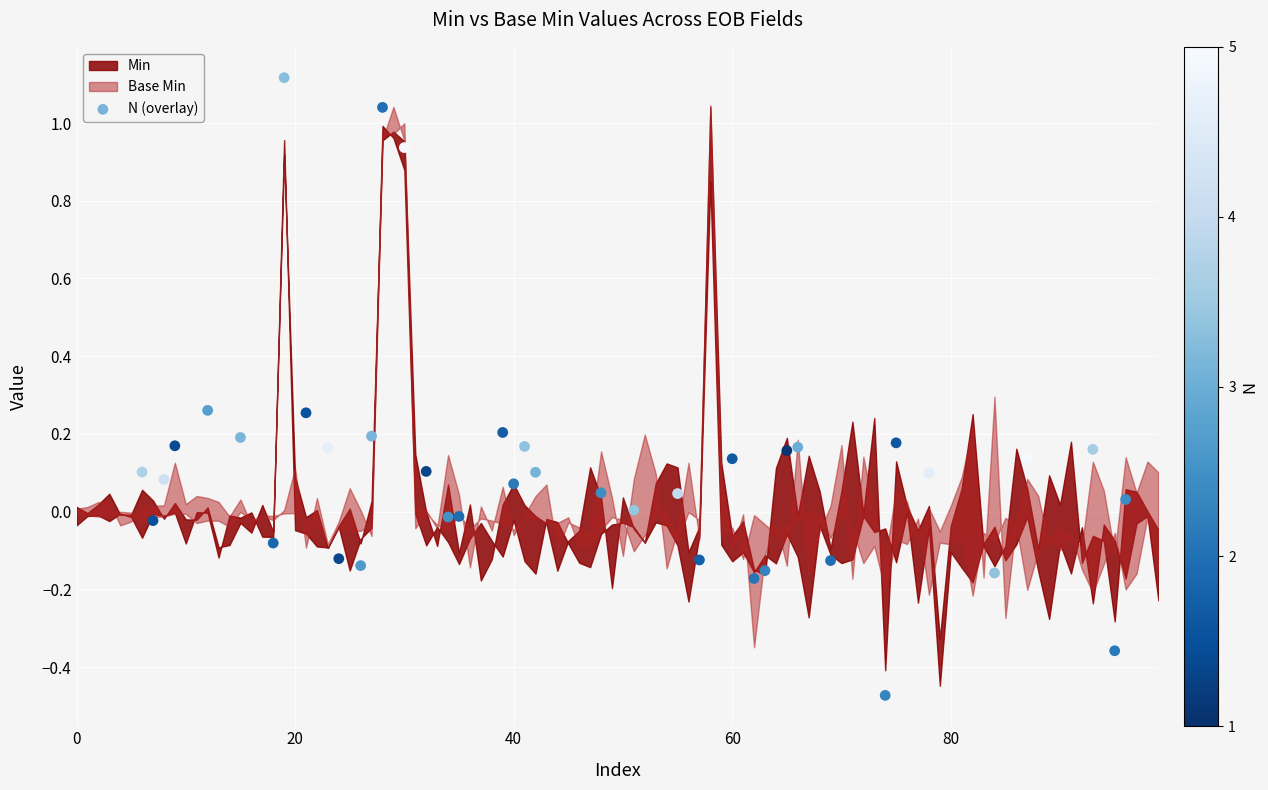

What is the range of X values (max minus min)?

90.0